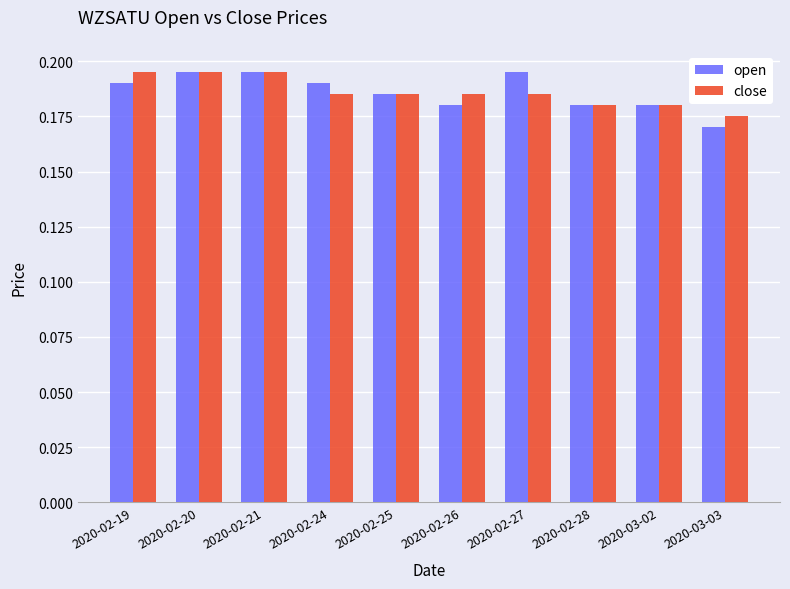

The close series shows 0.1 at 2020-03-03. True or false?

False